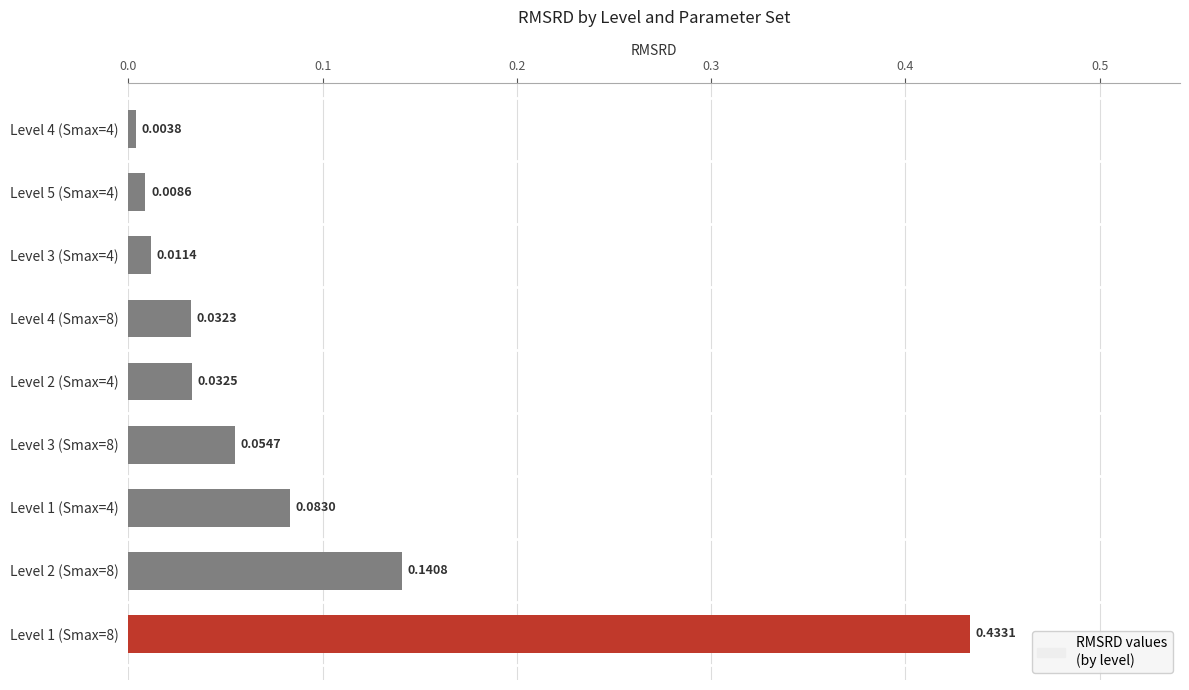

Which category has the lowest value across all series?

Level 4 (Smax=4)